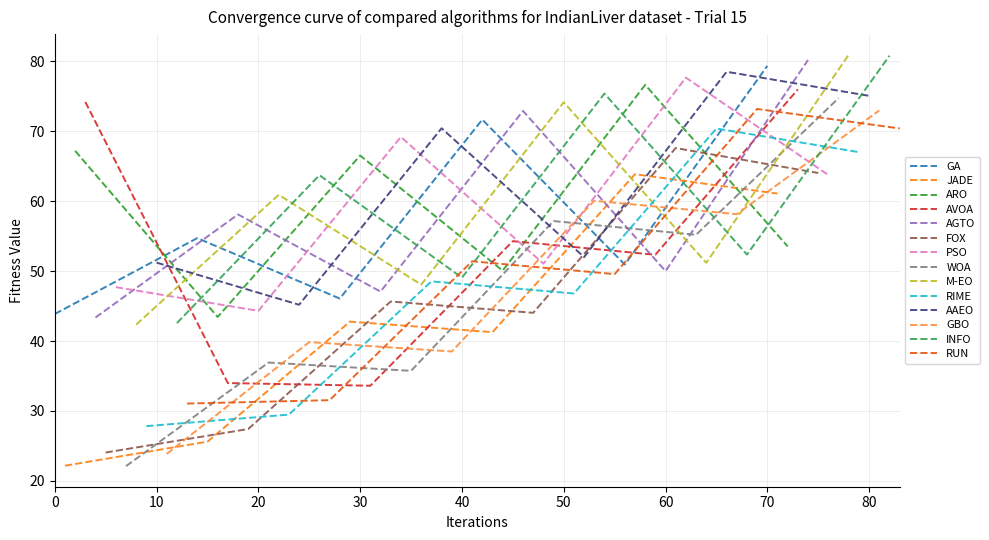

True or false: GA has a value of 43.9 at 0.

True